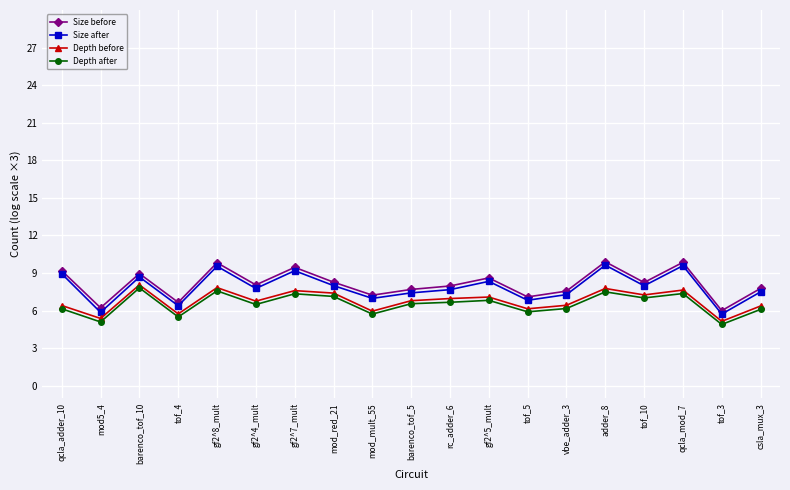

Rank the series at rc_adder_6 from highest to lowest value.

Size before, Size after, Depth before, Depth after